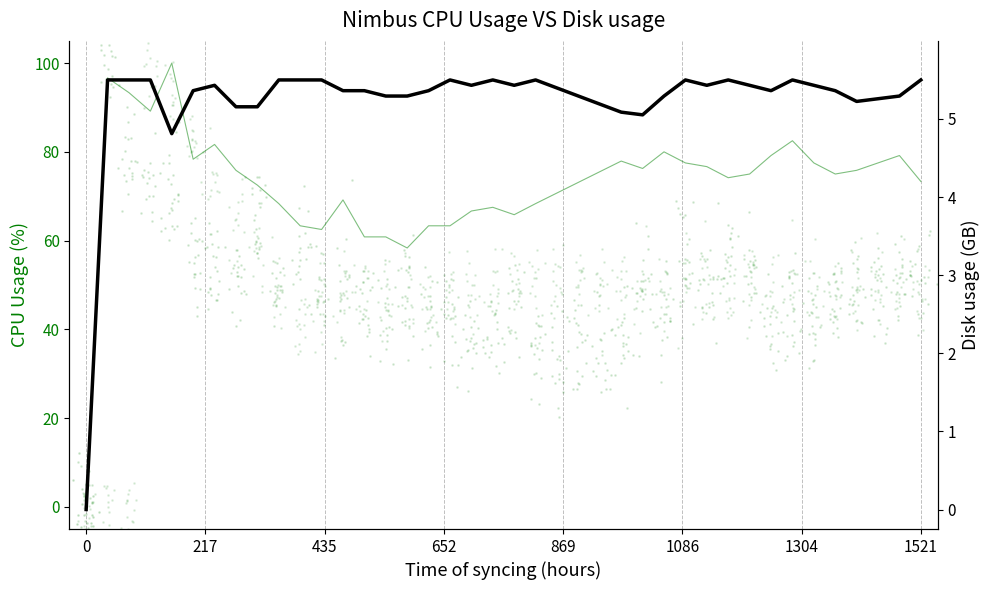

Which series reaches the minimum Y coordinate?

CPU Usage (%)